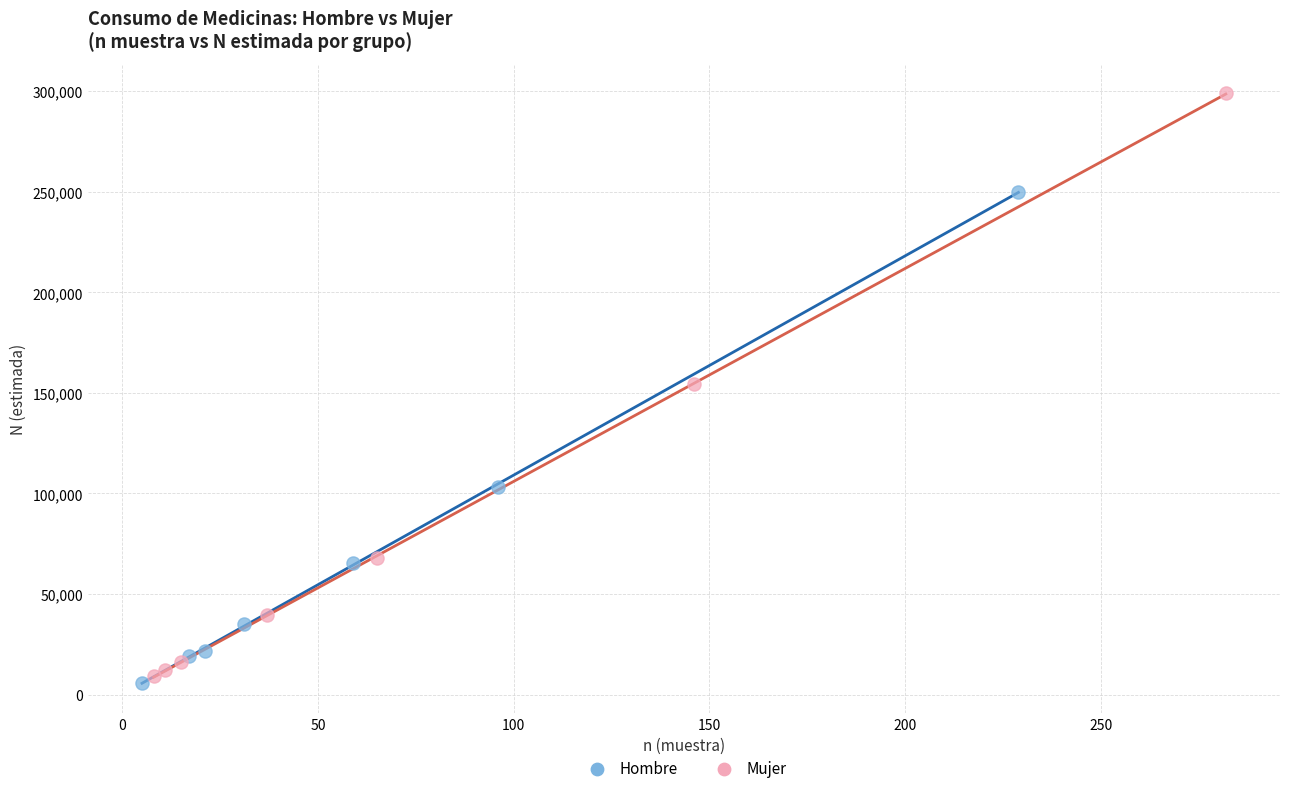

Which series reaches the maximum Y coordinate?

Mujer